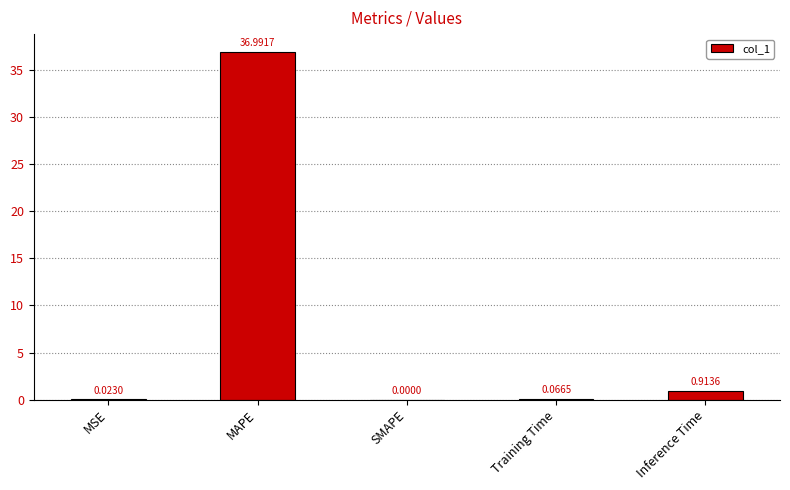

What is the change in value from Training Time to Inference Time?

+0.8